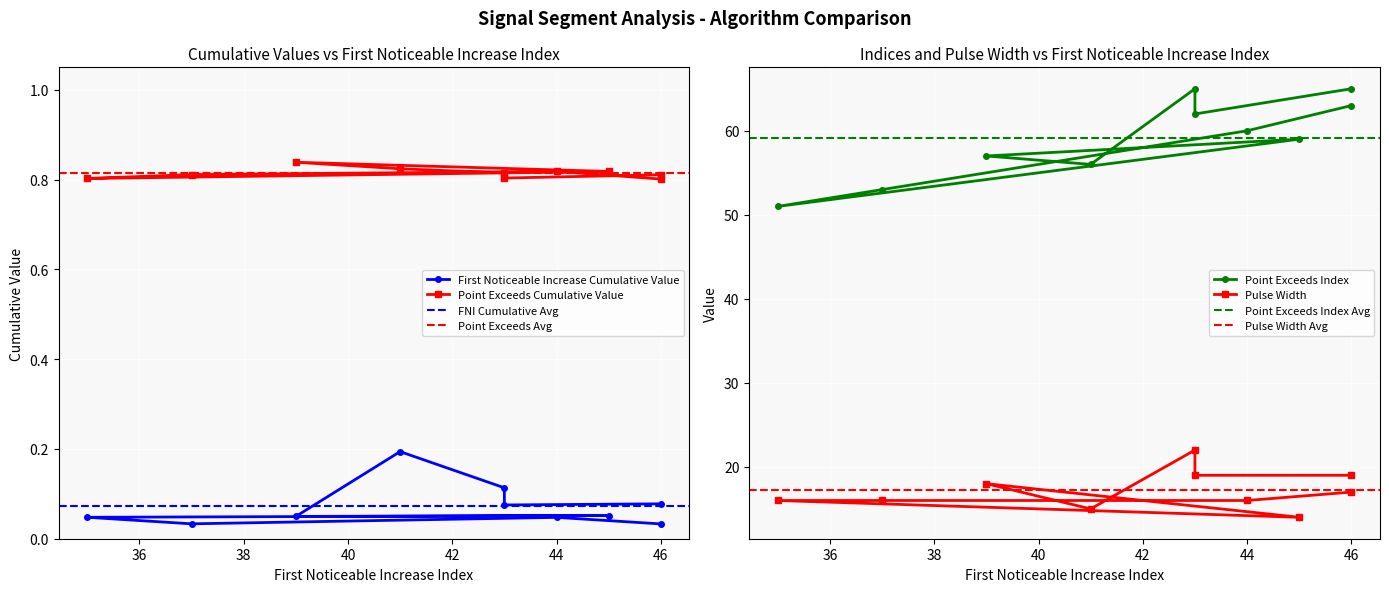

At how many categories does at least one series exceed 12?

10